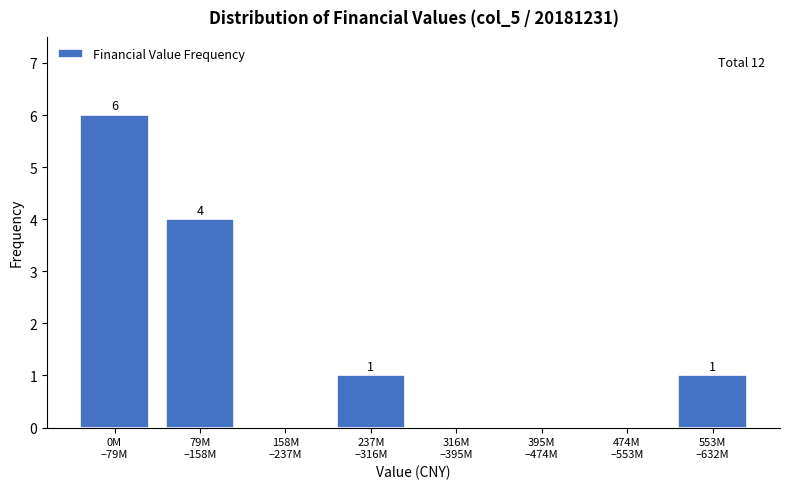

How many values are between 0 and 4?

7